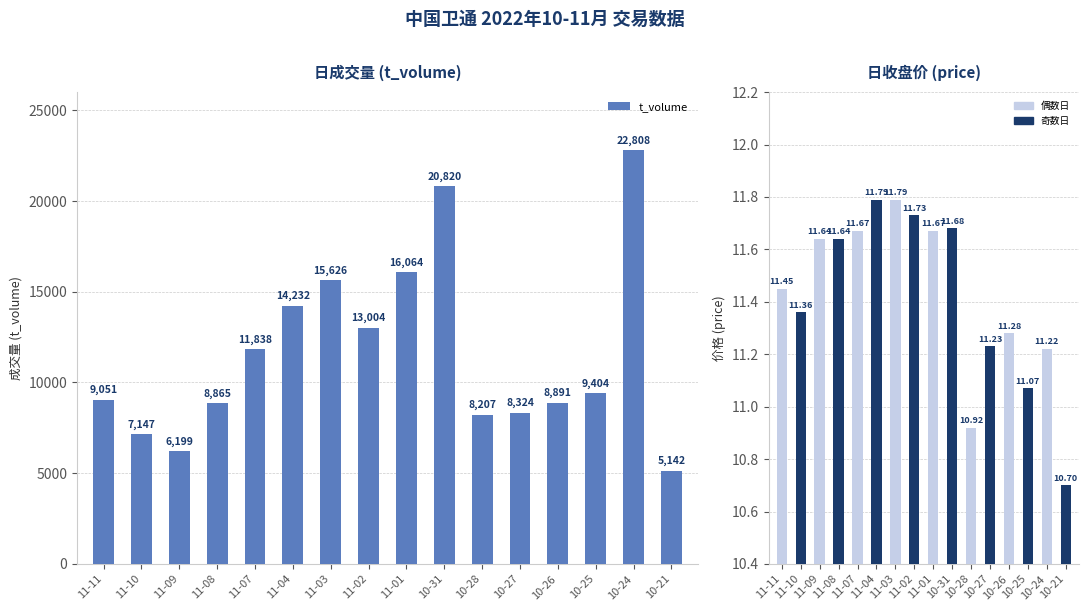

What is the average value of the t_volume series?

11601.4